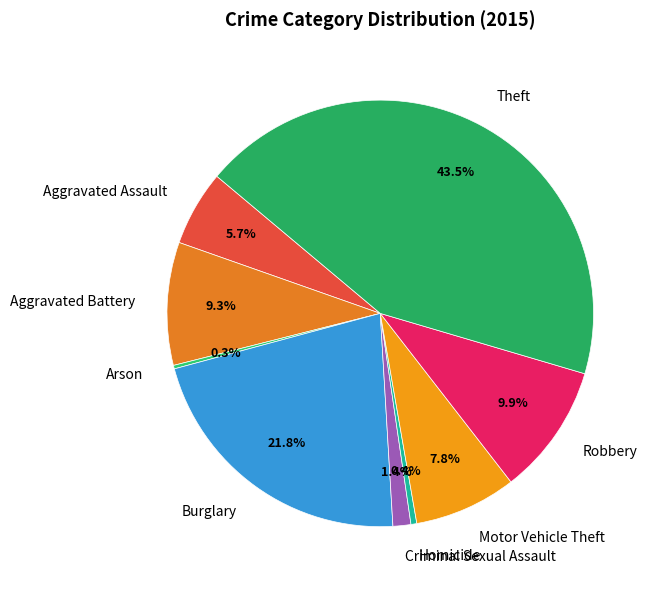

What portion of the pie excludes Robbery?

90.1%